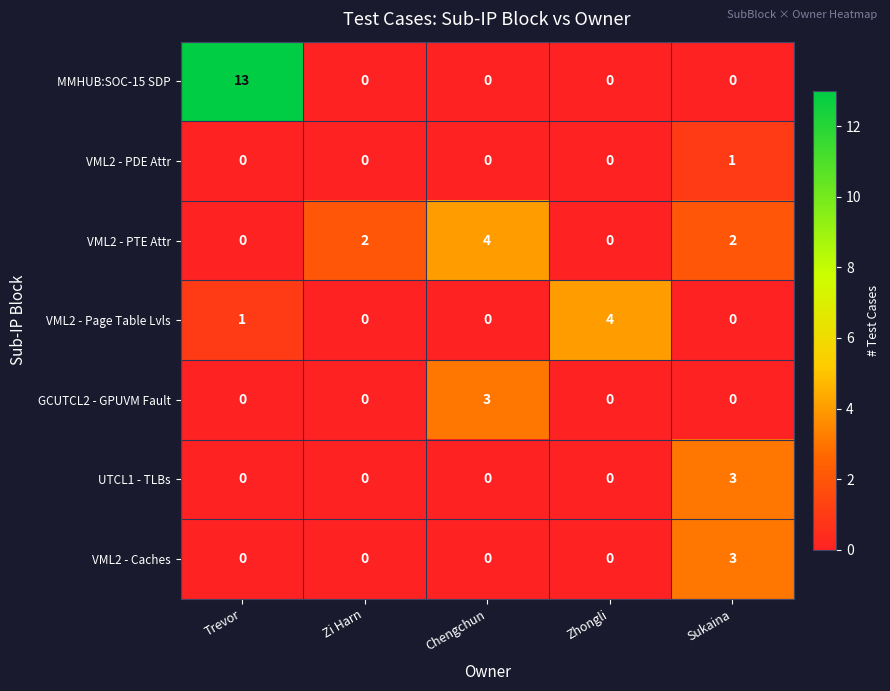

Which series has the largest total across all categories?

MMHUB:SOC-15 SDP